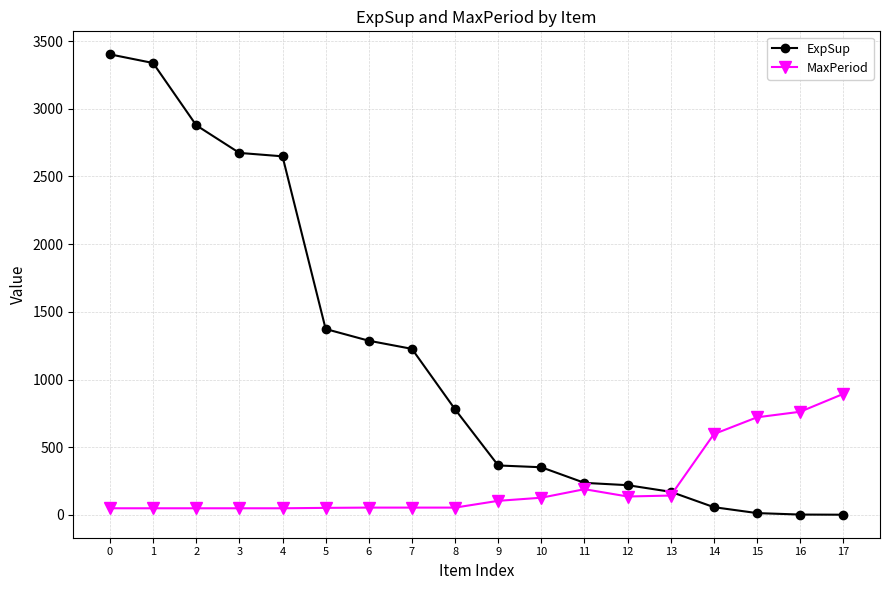

The value of ExpSup at 4 is 2648.8. True or false?

True